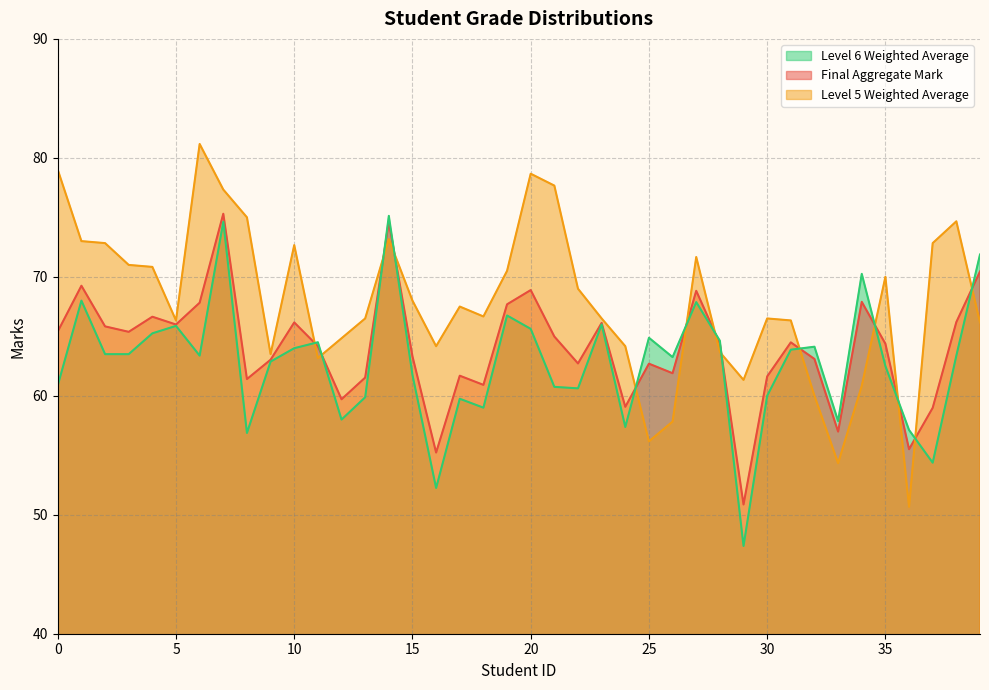

What is the minimum value shown in the chart?

47.4